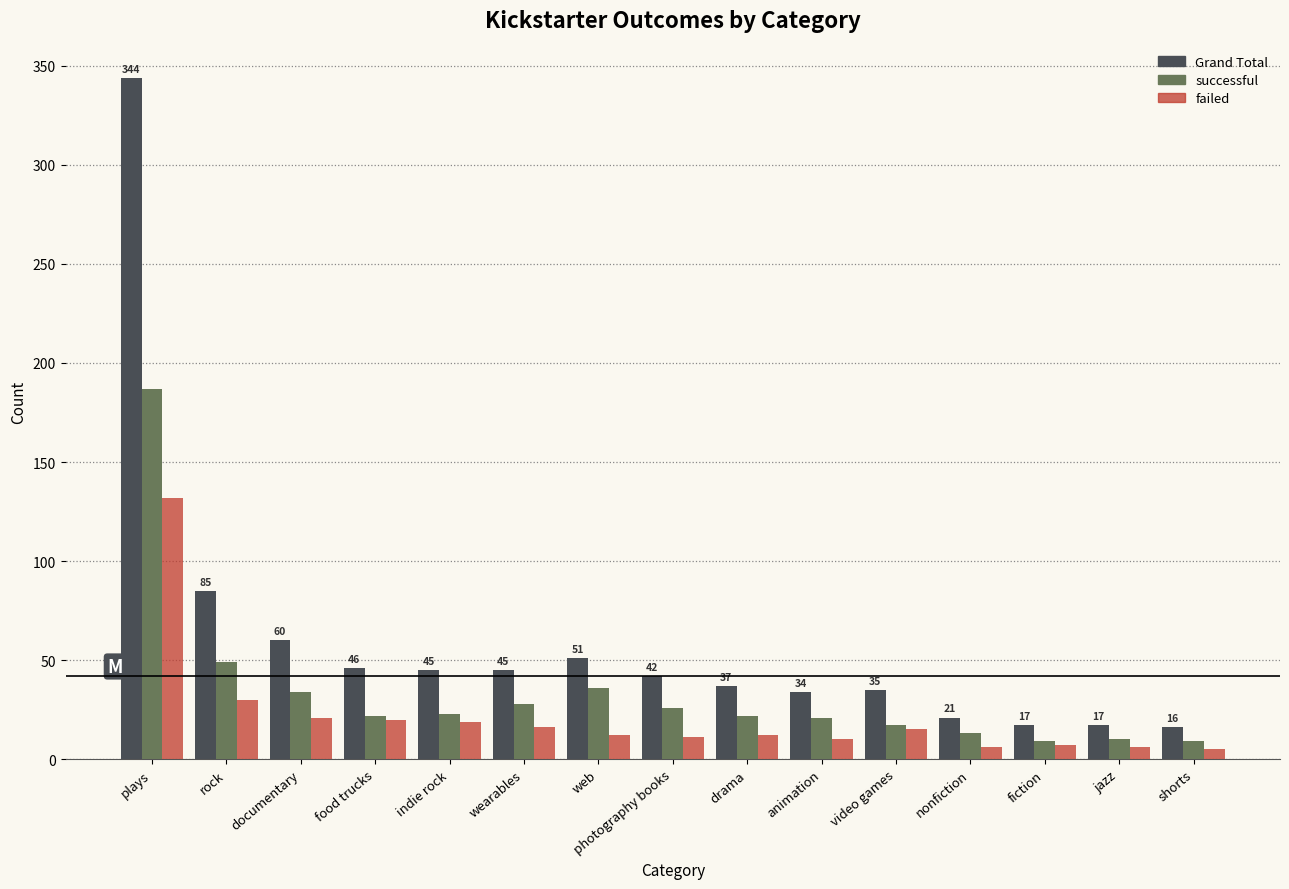

What are all the series names shown in the legend?

Grand Total, successful, failed